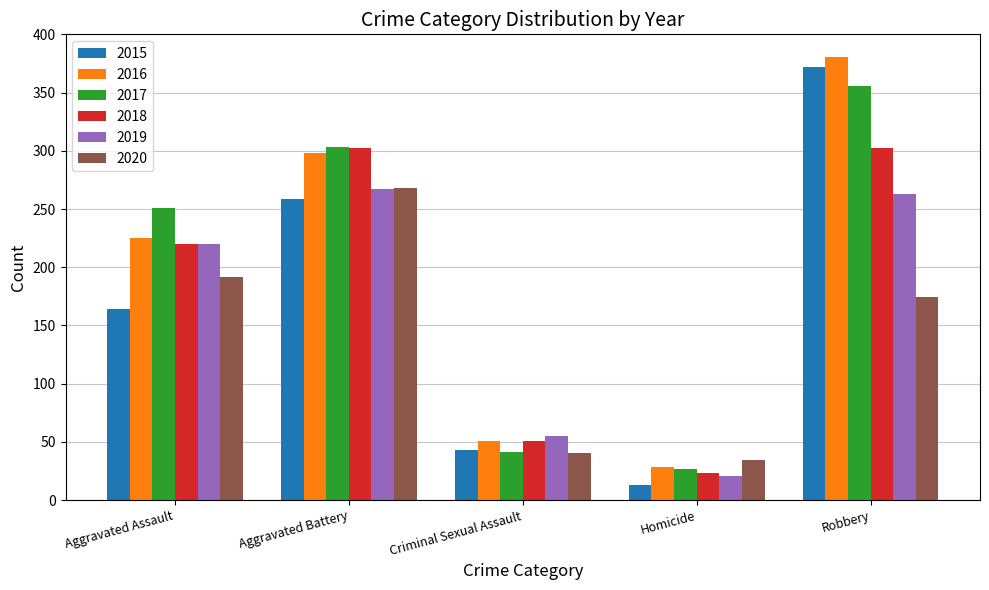

Reading left to right, what are all the values shown in this chart?

2015: 164	259	43	13	372
2016: 225	298	51	28	381
2017: 251	303	41	27	356
2018: 220	302	51	23	302
2019: 220	267	55	21	263
2020: 192	268	40	34	174